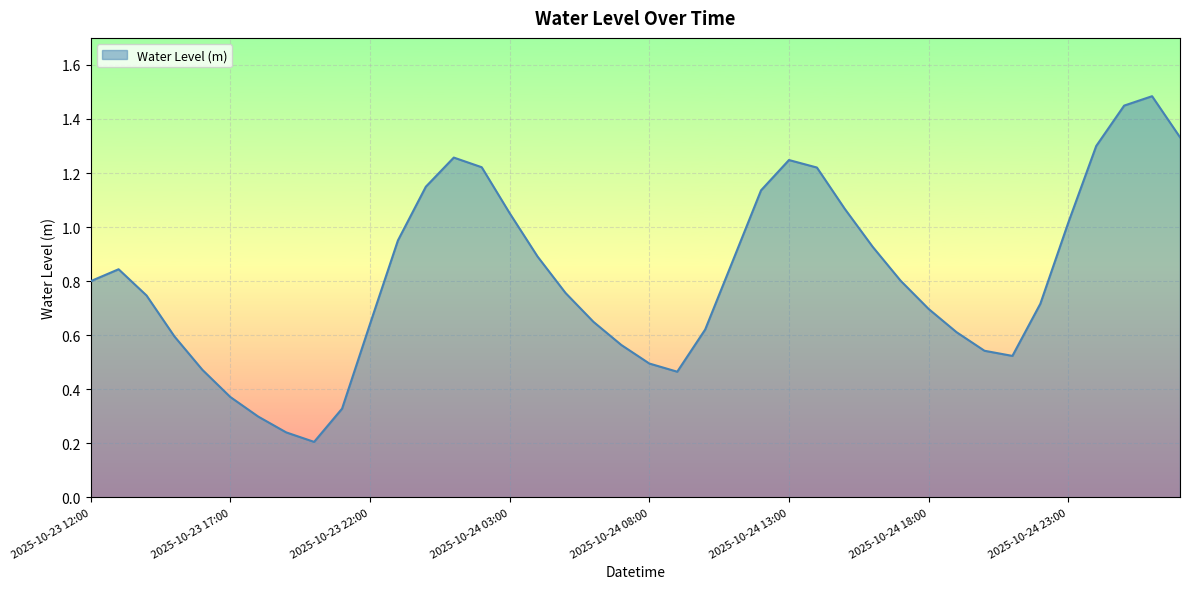

What is the maximum value shown in the chart?

1.5